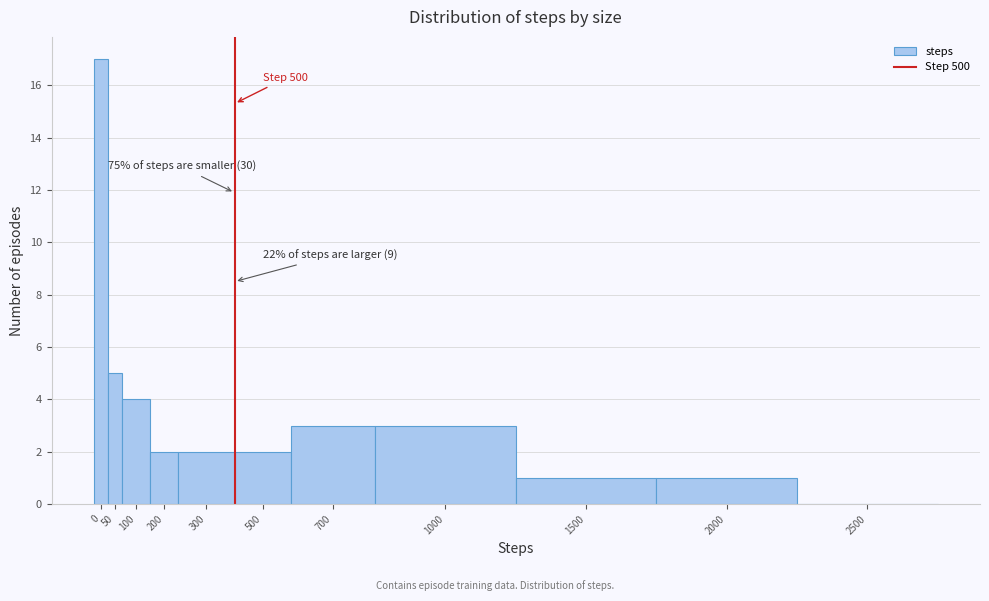

Reading left to right, transcribe all the data shown in this chart.

0=17	50=5	100=4	200=2	300=2	500=2	700=3	1000=3	1500=1	2000=1	2500=0